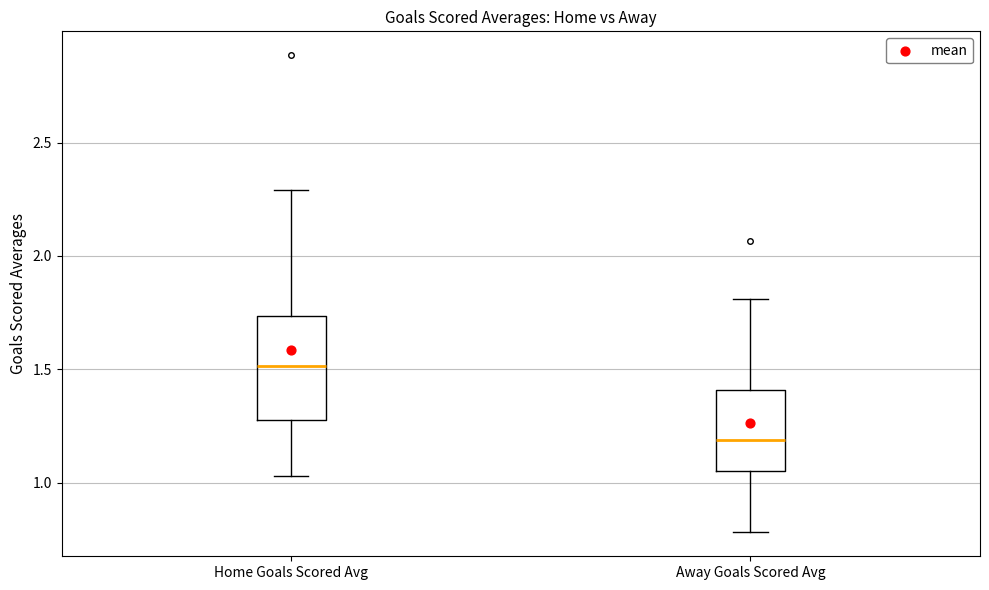

Reading left to right, read every box against the y-axis: the position of its median line, the range the box covers, and the ends of its whiskers. The values are not printed on the chart, so give them approximately, as read against the axis.

Home Goals Scored Avg: median 1.50, box 1.30 to 1.75, whiskers 1.05 to 2.30
Away Goals Scored Avg: median 1.20, box 1.05 to 1.40, whiskers 0.80 to 1.80